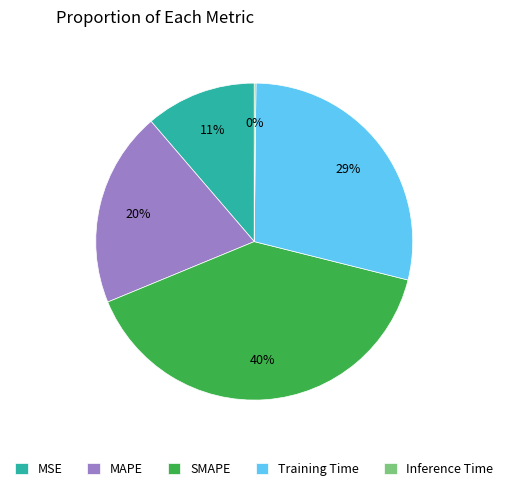

What percentage is the MAPE slice, to the nearest percent?

20%